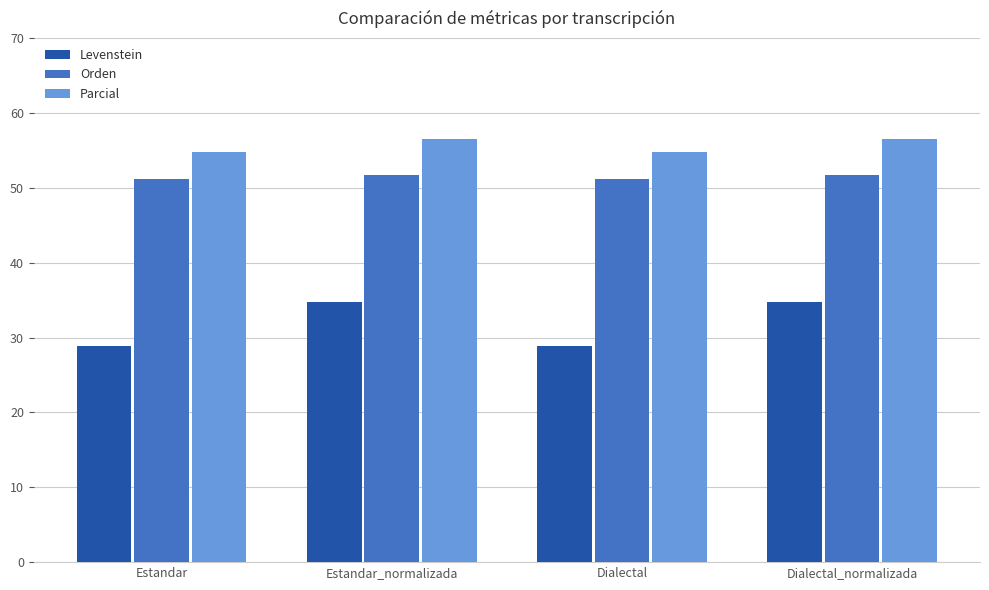

Between Dialectal and Dialectal_normalizada, which series saw the biggest shift?

Levenstein